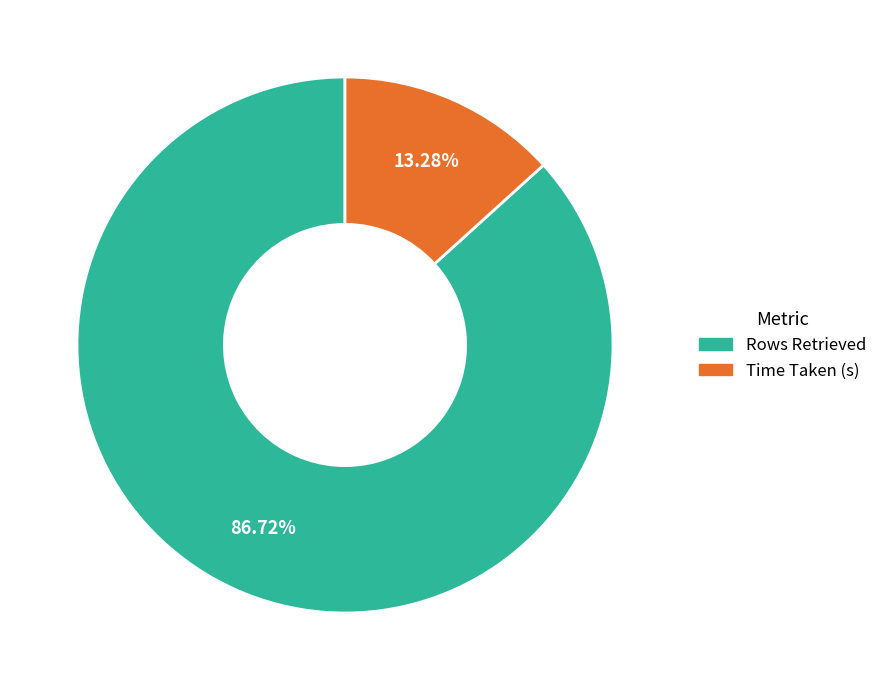

Is it true that Time Taken (s) is 8% of the pie?

False